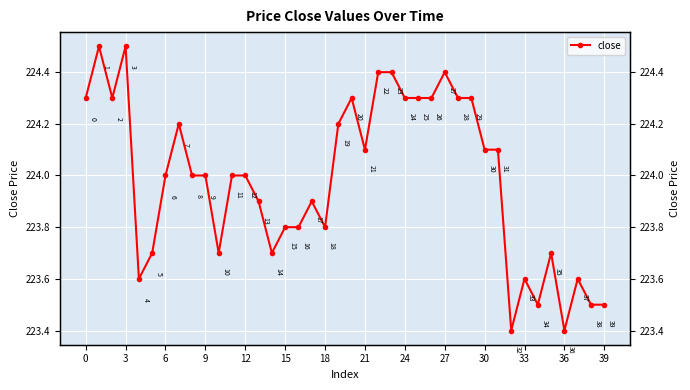

How many lines are shown in the chart?

1